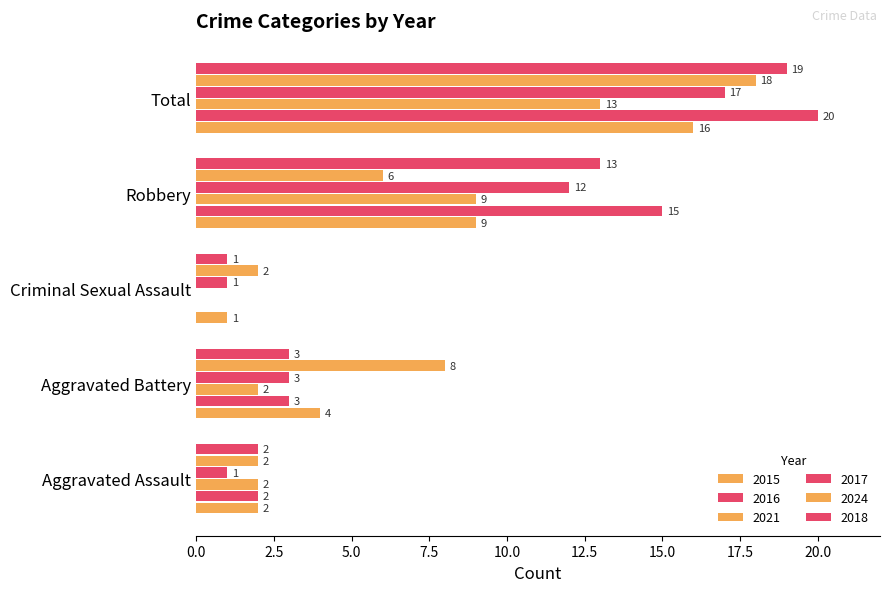

Count the number of data series in this chart.

6